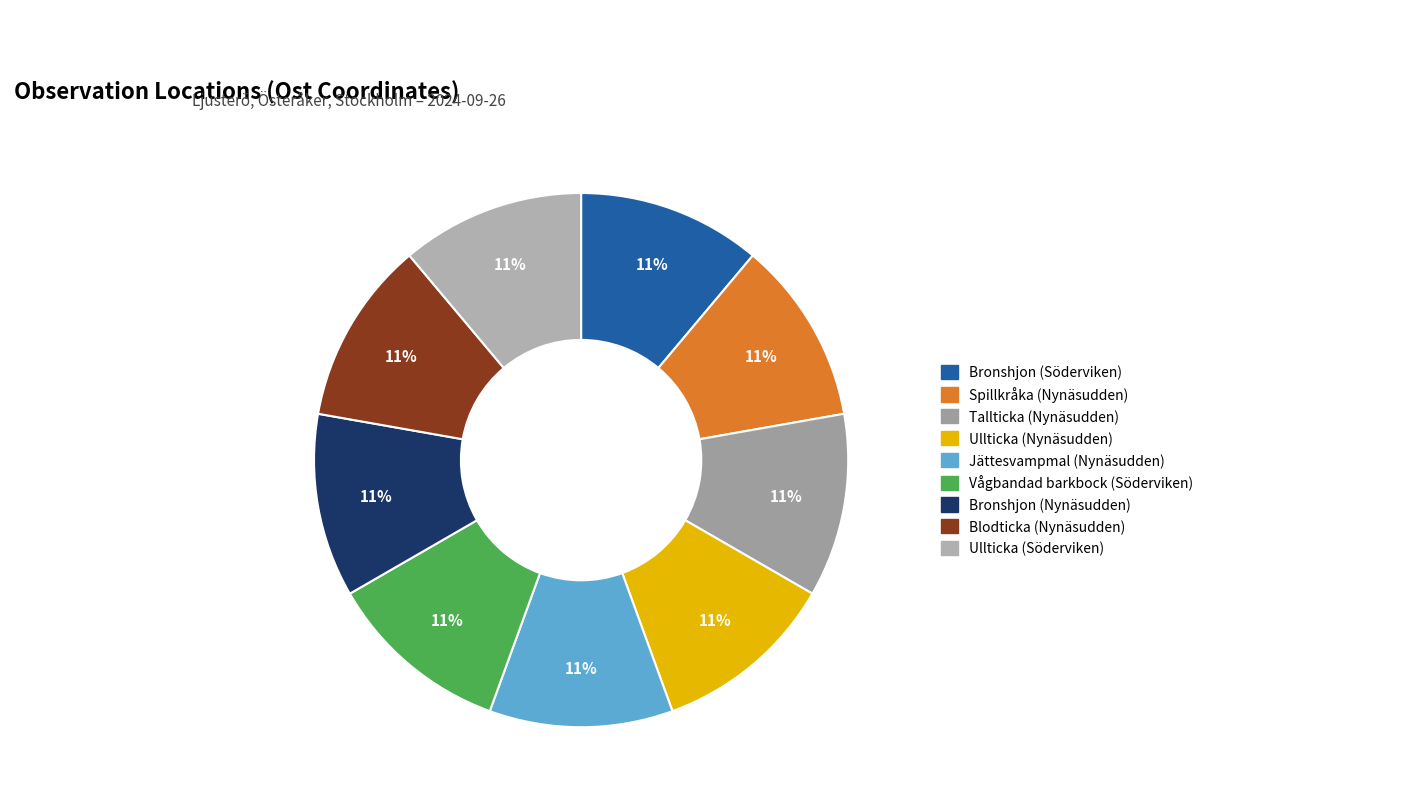

Does Bronshjon (Nynäsudden) account for over 50% of the chart?

No